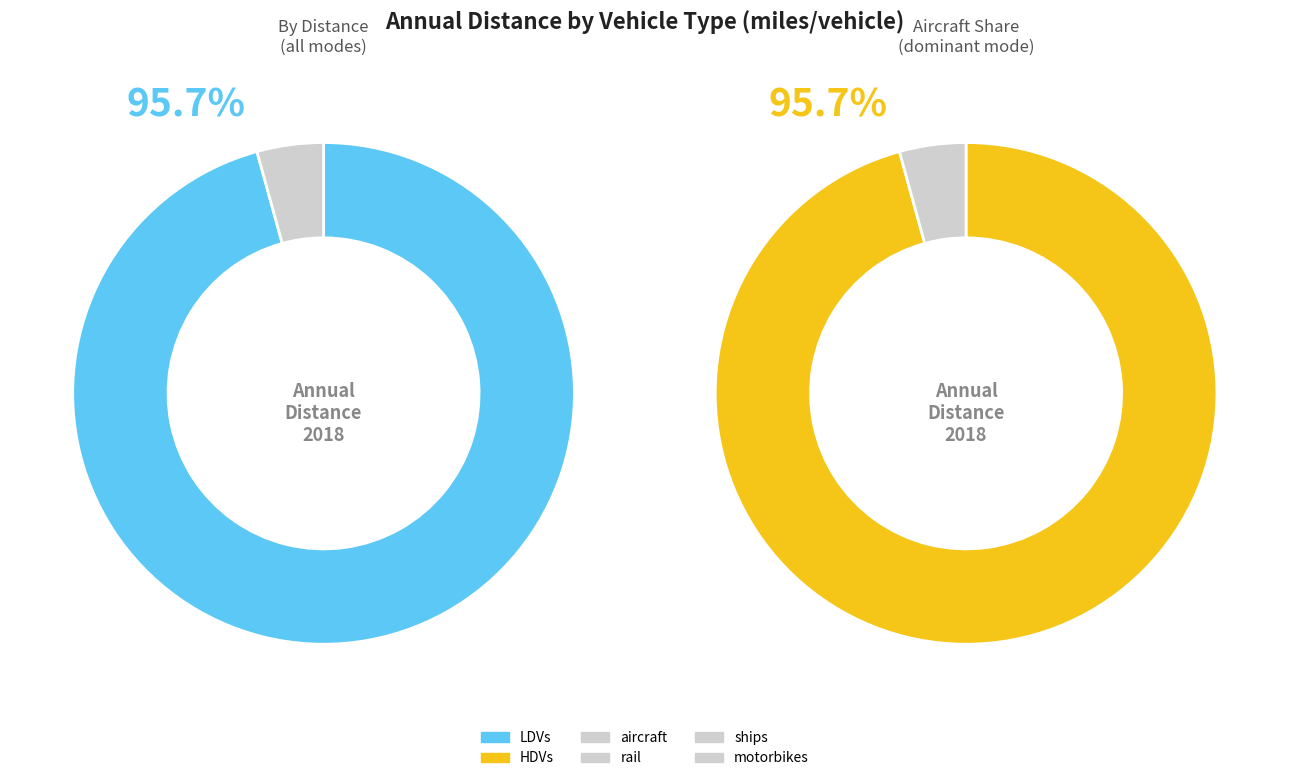

Between ships and HDVs, which is larger?

HDVs